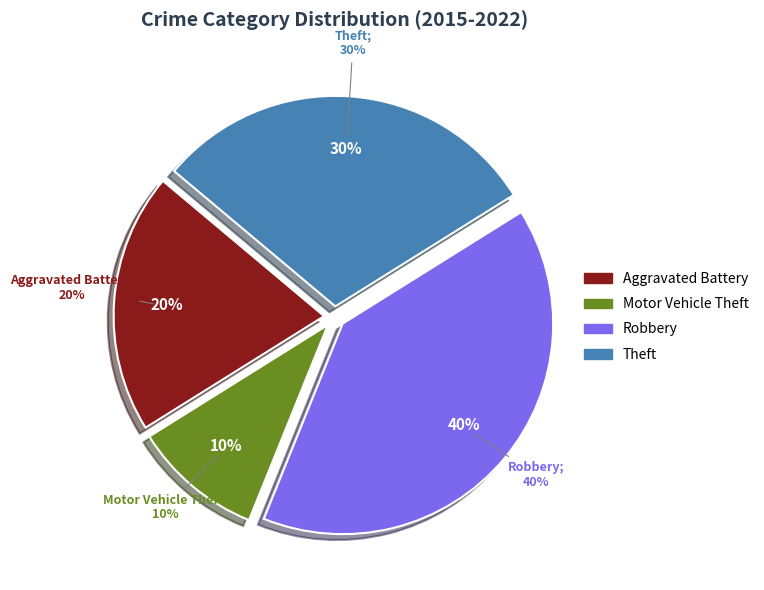

How many segments does this pie chart have?

4